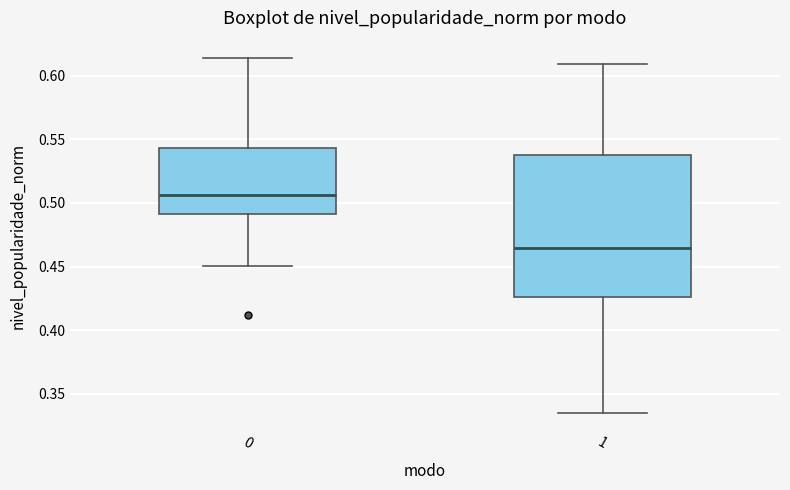

Where does the lower whisker of the box at x = 0 end on the y-axis? The values are not printed on the chart, so give them approximately, as read against the axis.

0.450